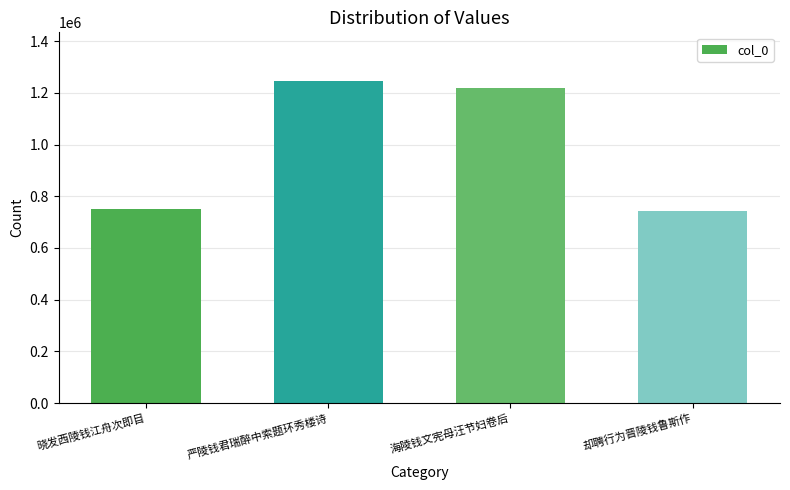

What is the change in value from 严陵钱君瑞醉中索题环秀楼诗 to 海陵钱文宪母汪节妇卷后?

-28059